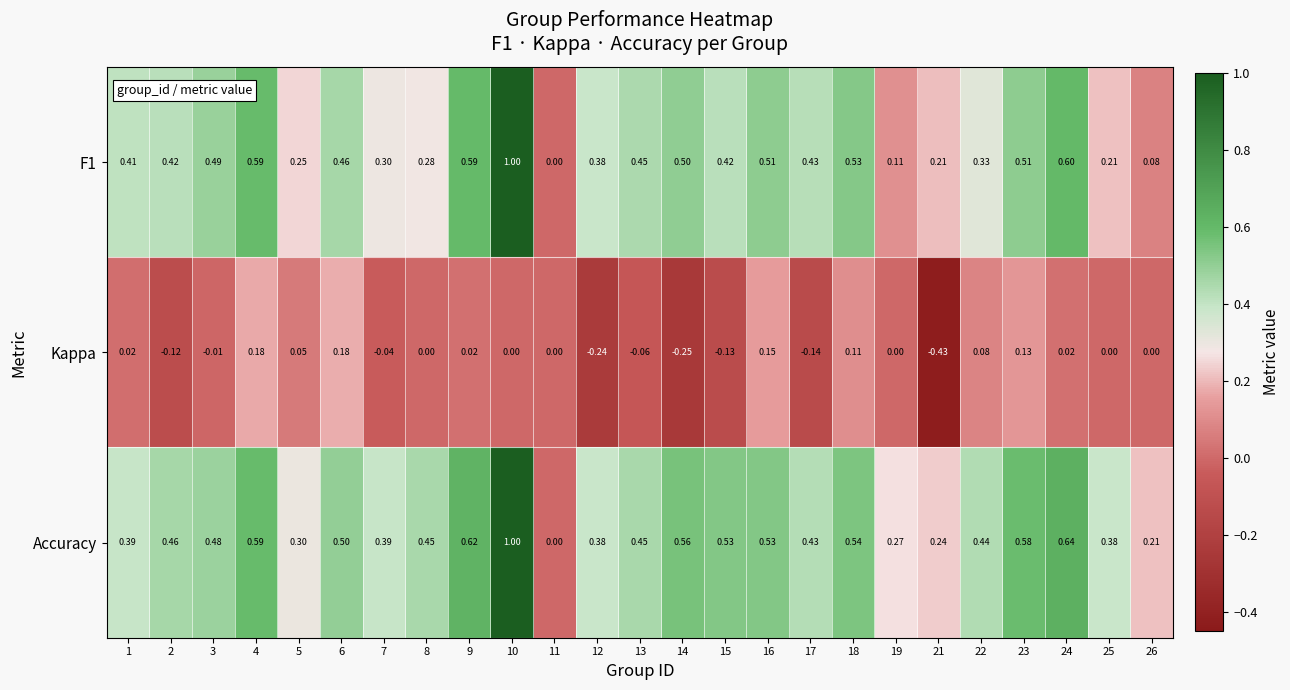

Which series has the largest total across all categories?

Accuracy